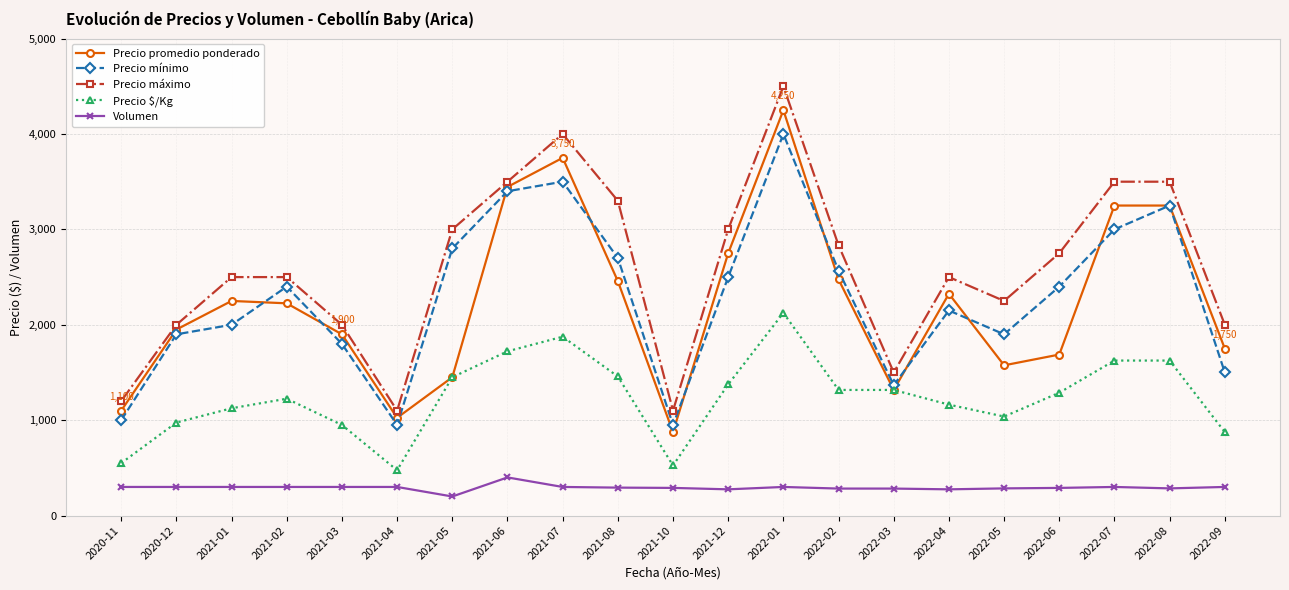

In Precio máximo, how many points are lower than both neighbors (excluding endpoints)?

4